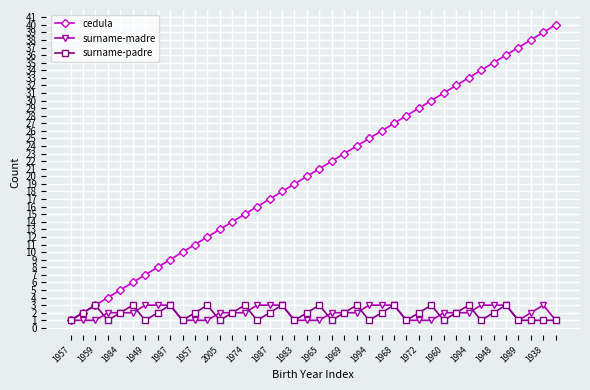

Which series has the widest spread of values?

cedula